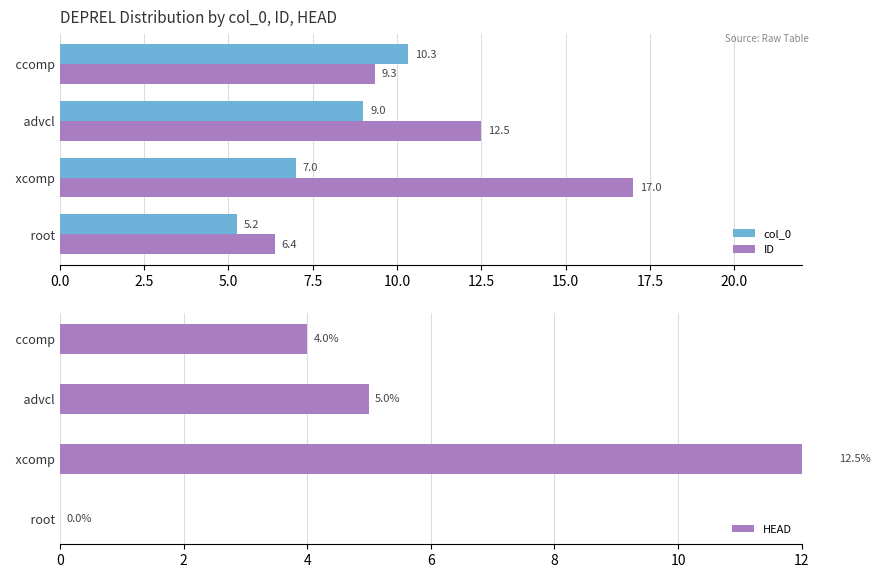

At how many categories does at least one series exceed 14?

1